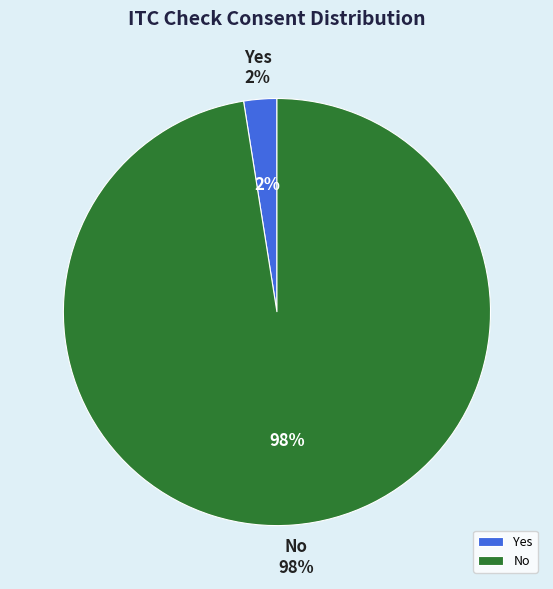

Which slice is the largest?

No